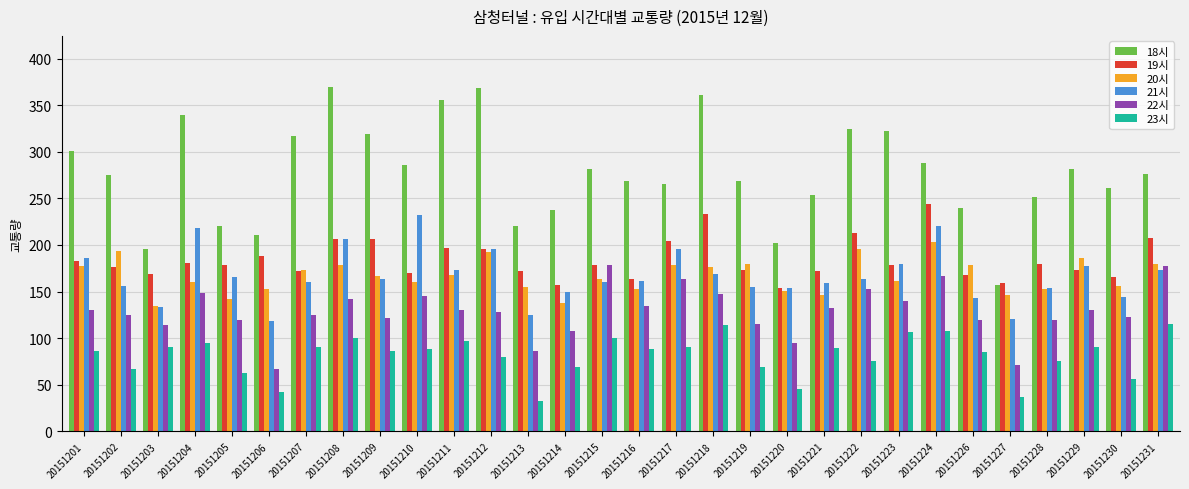

Which series has the largest total across all categories?

18시